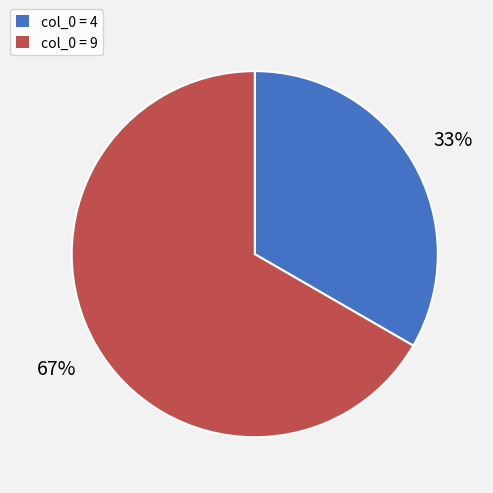

To the nearest percent, what is the average slice percentage?

50%